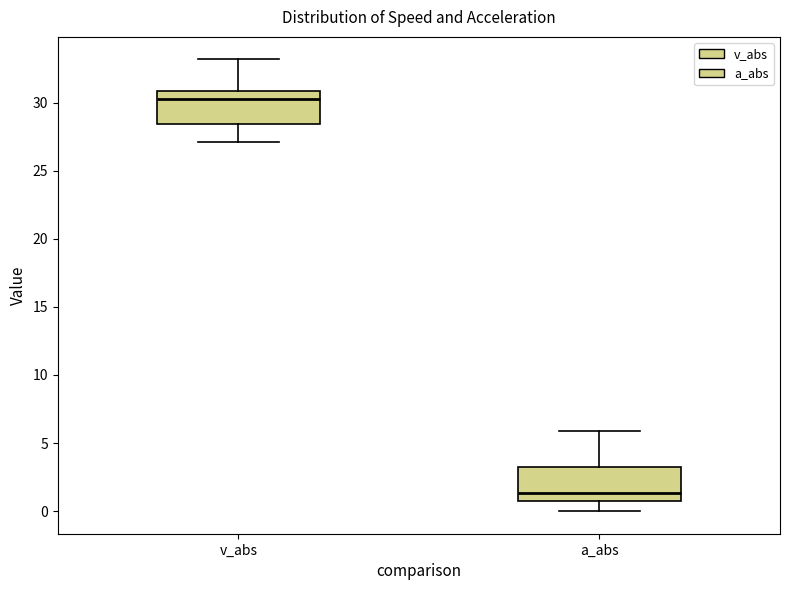

Reading left to right, transcribe this box plot: for each box, give where its median line is, the range the box spans, and where its two whiskers end, as read against the y-axis. The values are not printed on the chart, so give them approximately, as read against the axis.

v_abs: median 30.5, box 28.5 to 31.0, whiskers 27.0 to 33.0
a_abs: median 1.5, box 0.5 to 3.0, whiskers 0.0 to 6.0